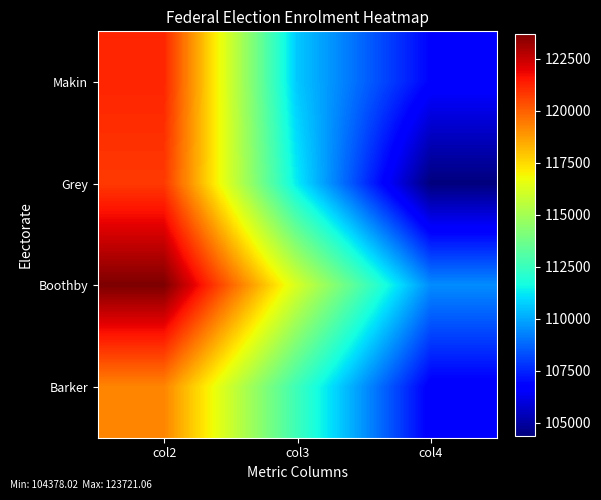

Reading left to right, transcribe all the data shown in this chart.

Makin: col2=121207.1	col3=110604.8	col4=106811.7
Grey: col2=120796.7	col3=111242.1	col4=104378.0
Boothby: col2=123721.1	col3=116145.0	col4=109472.2
Barker: col2=119226.8	col3=112563.4	col4=106616.0